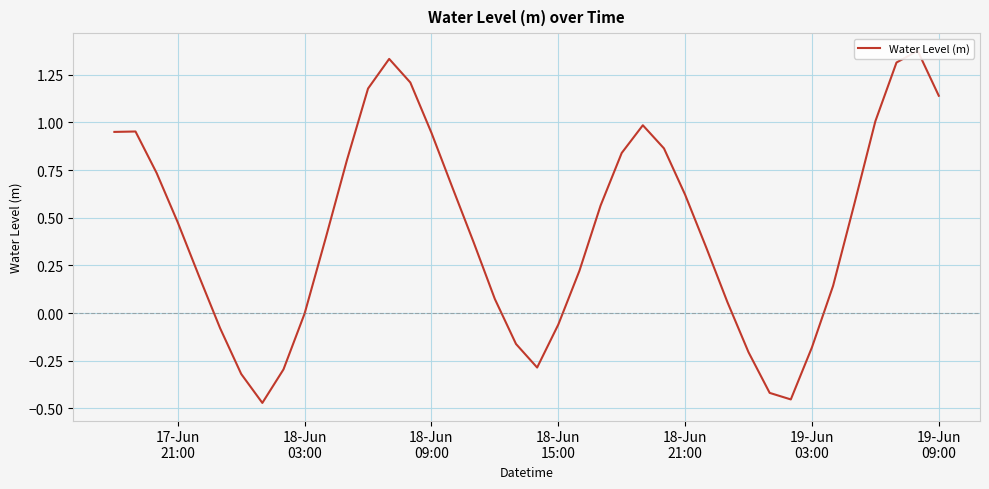

Is this an area chart (filled region under the line)?

No